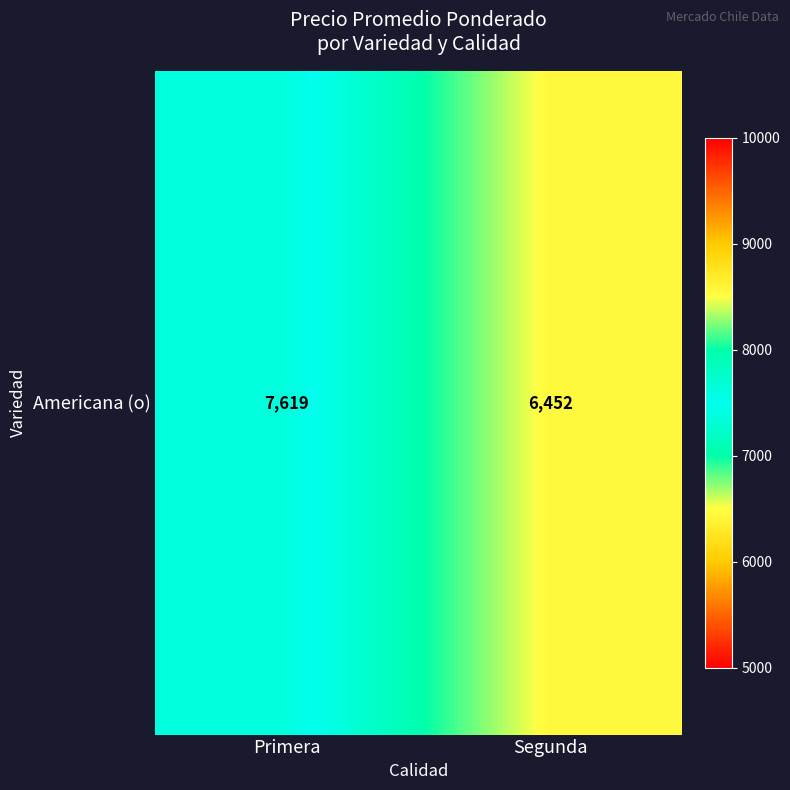

Reading right to left, extract all data points from this chart.

6452	7619